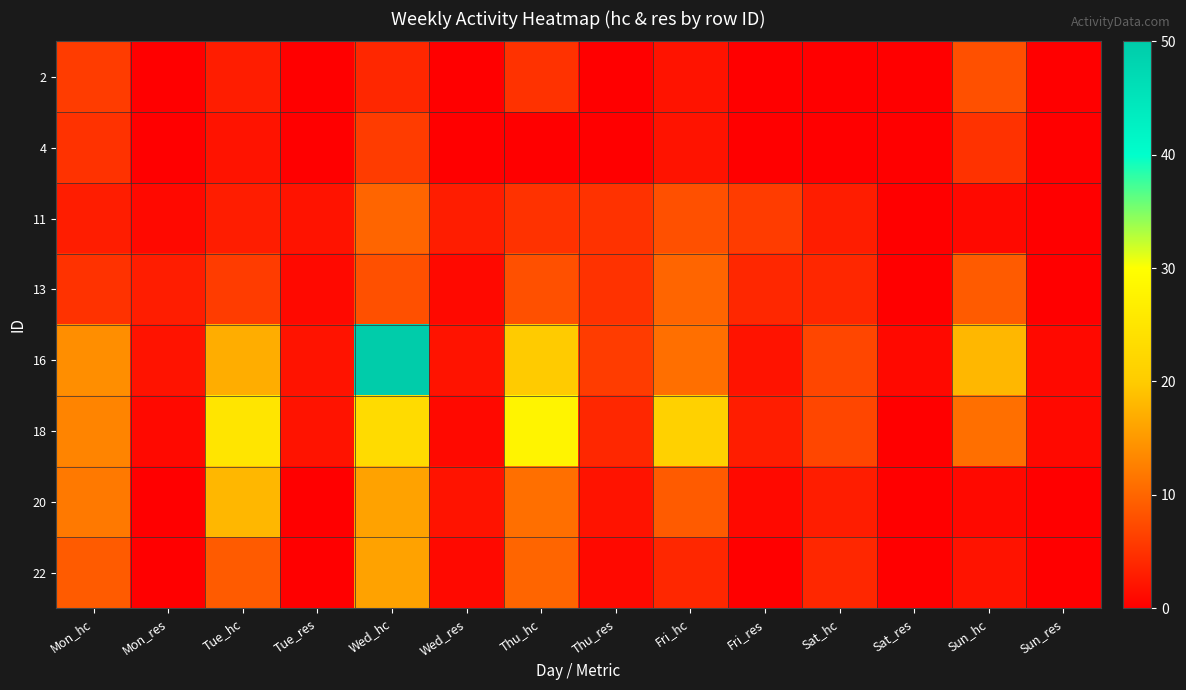

What is the difference between the highest and lowest values at Sat_res?

1